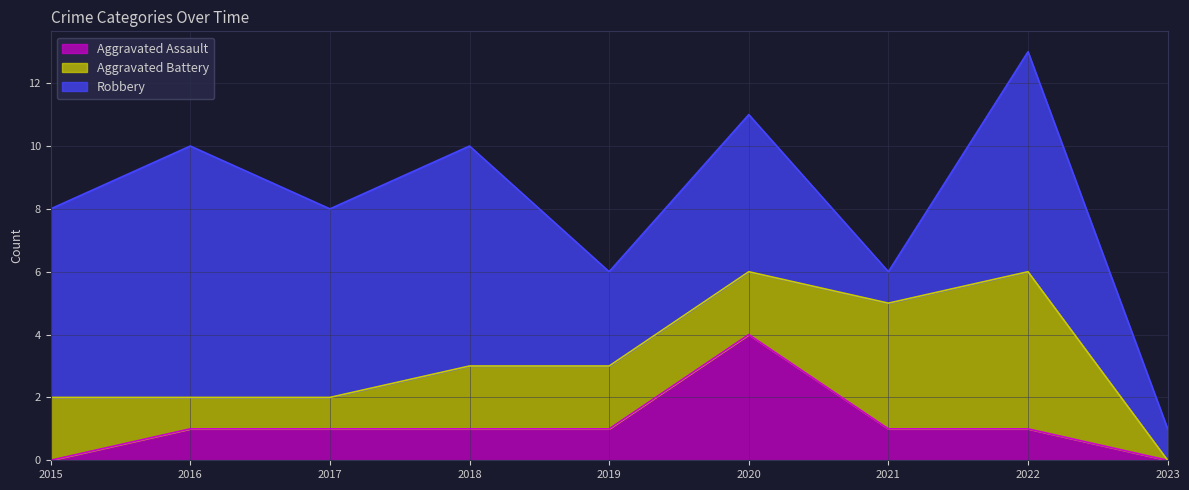

What is the sum of the Robbery values at 2016 and 2019?

11